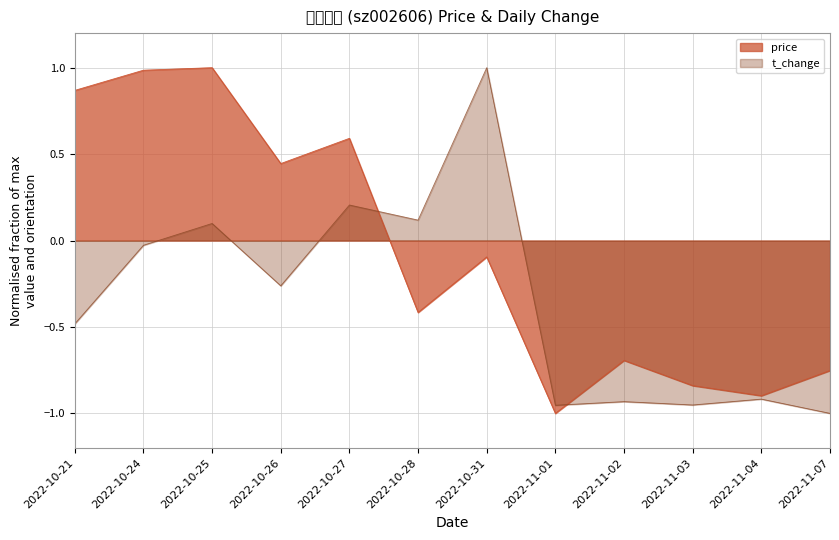

Count the number of categories in the chart.

12